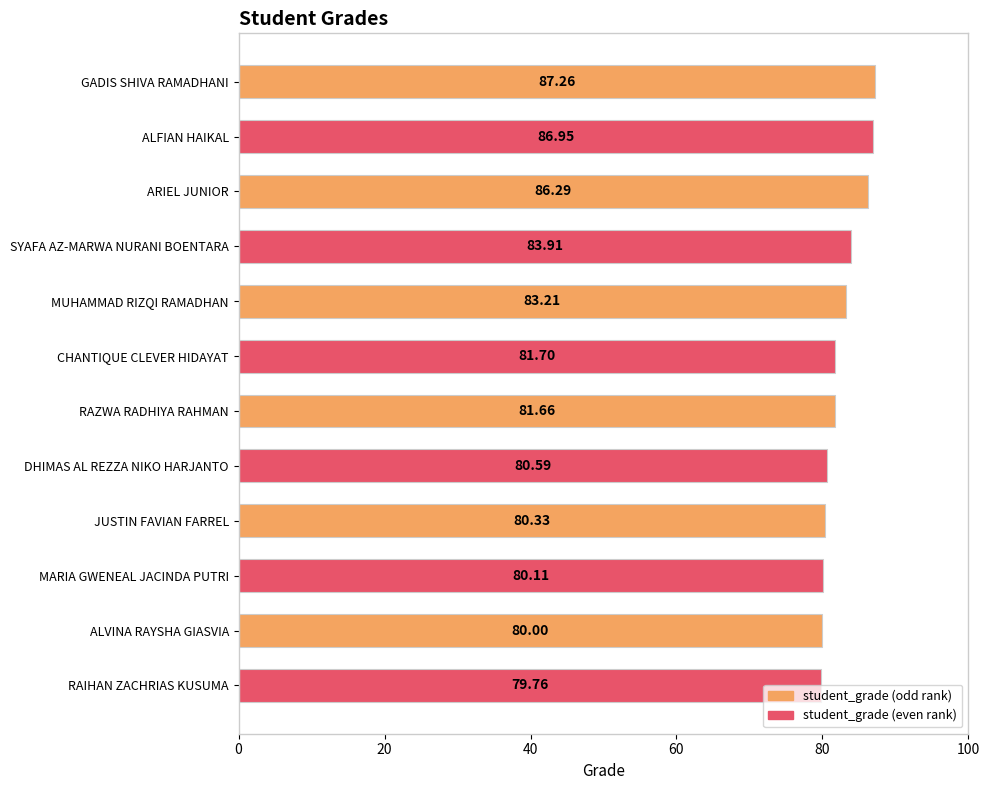

What is the change in value from JUSTIN FAVIAN FARREL to ALVINA RAYSHA GIASVIA?

-0.3